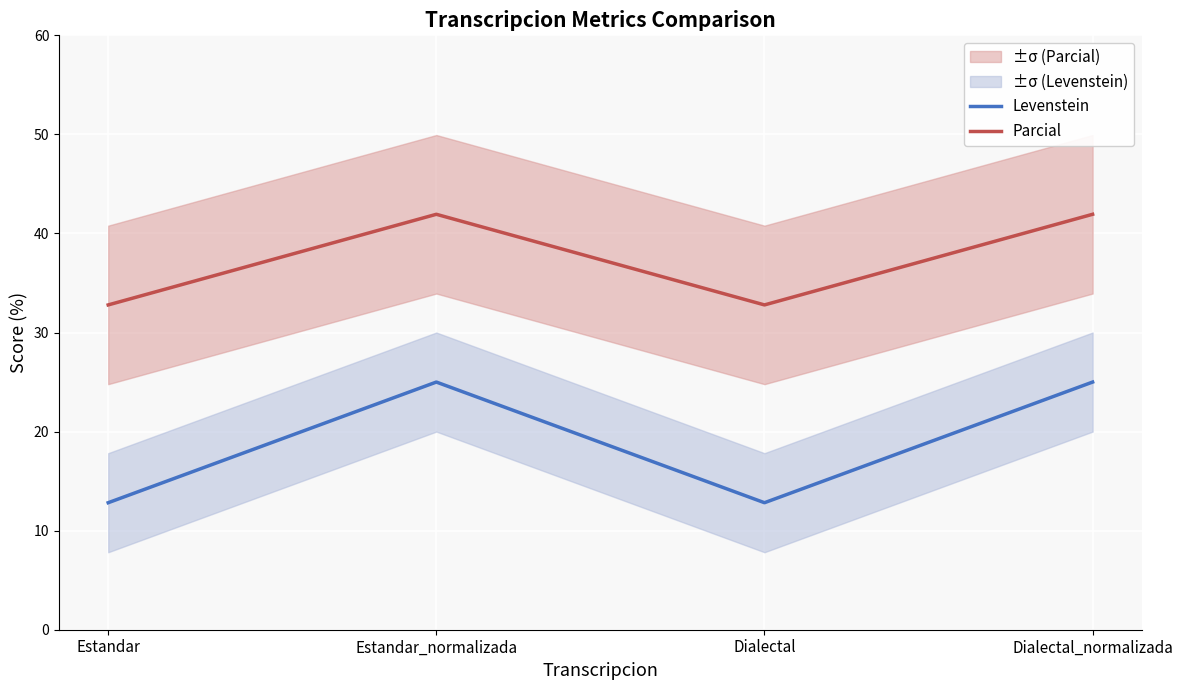

Is it true that Levenstein equals 12.8 at Estandar?

True